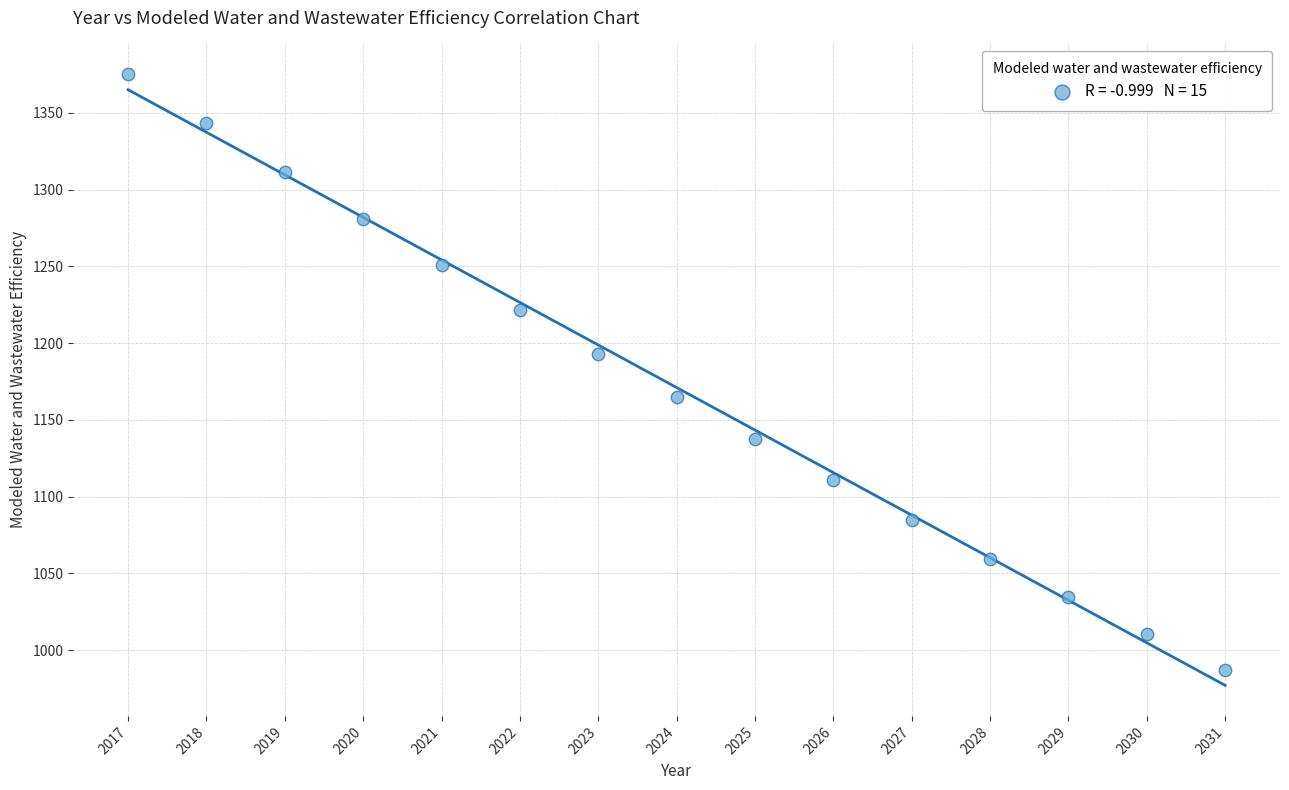

What is the range of Y values (max minus min)?

388.6